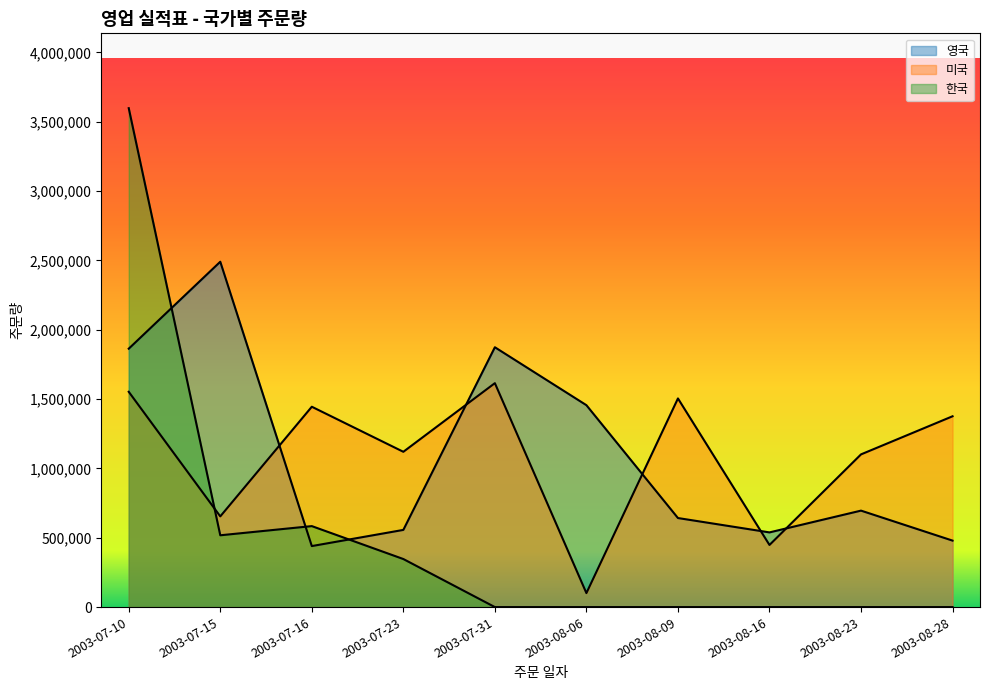

How many interior local valleys does the 한국 series have?

1